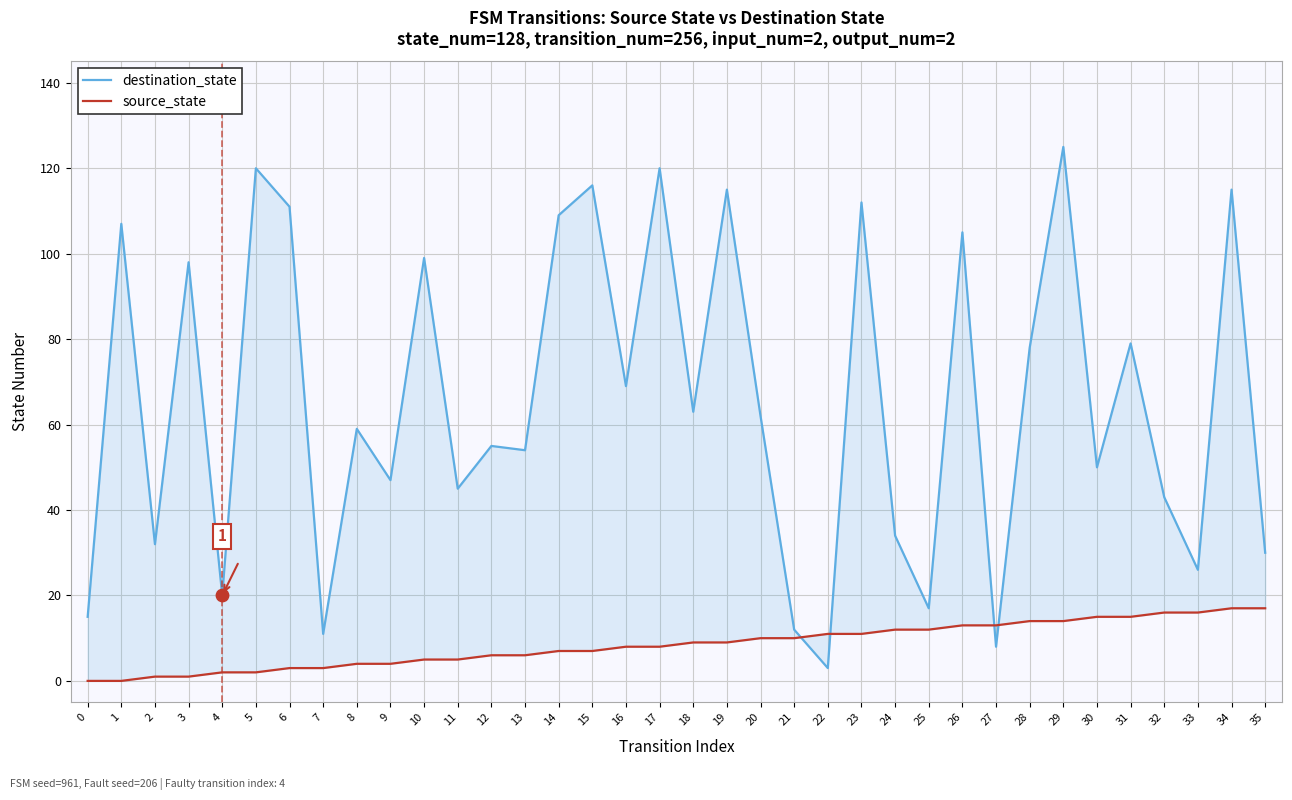

Which series contains the highest Y value?

destination_state